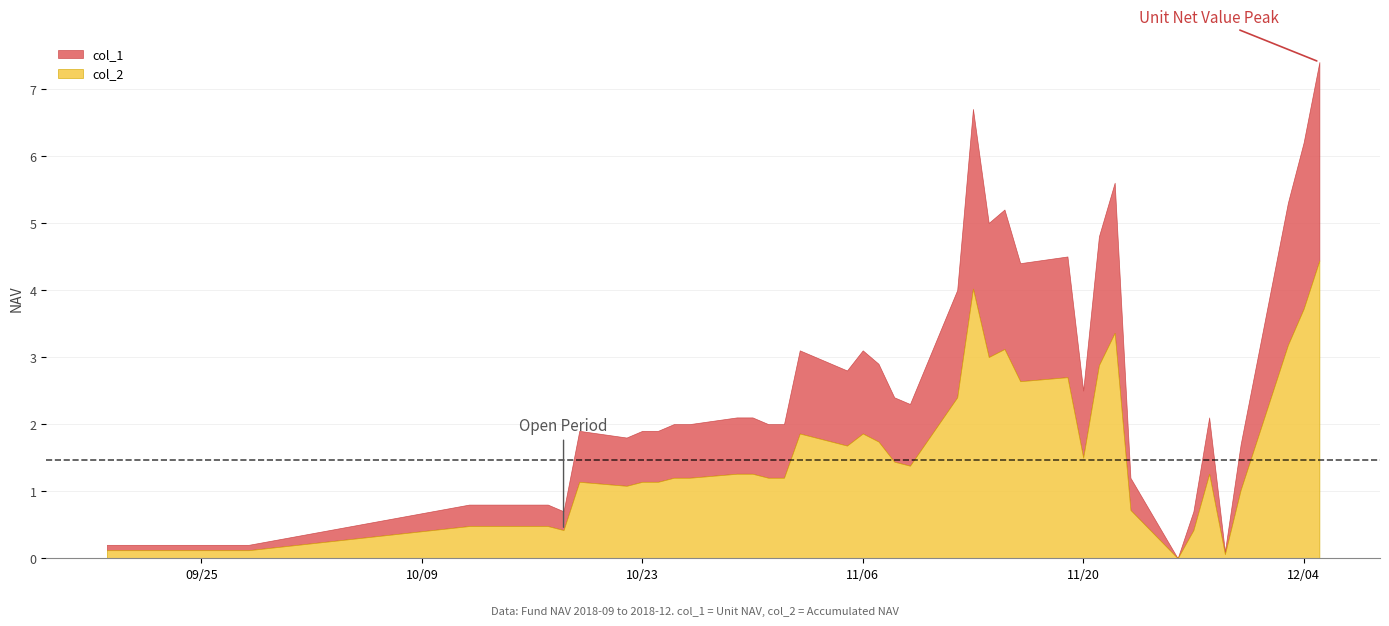

How many data points in col_1 are above 1?

35